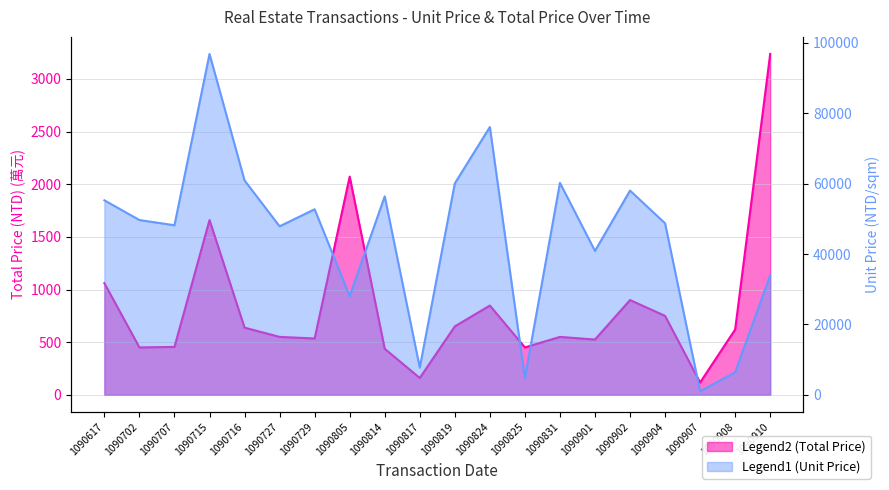

Rank the series at 1090910 from highest to lowest value.

unit_price, total_price